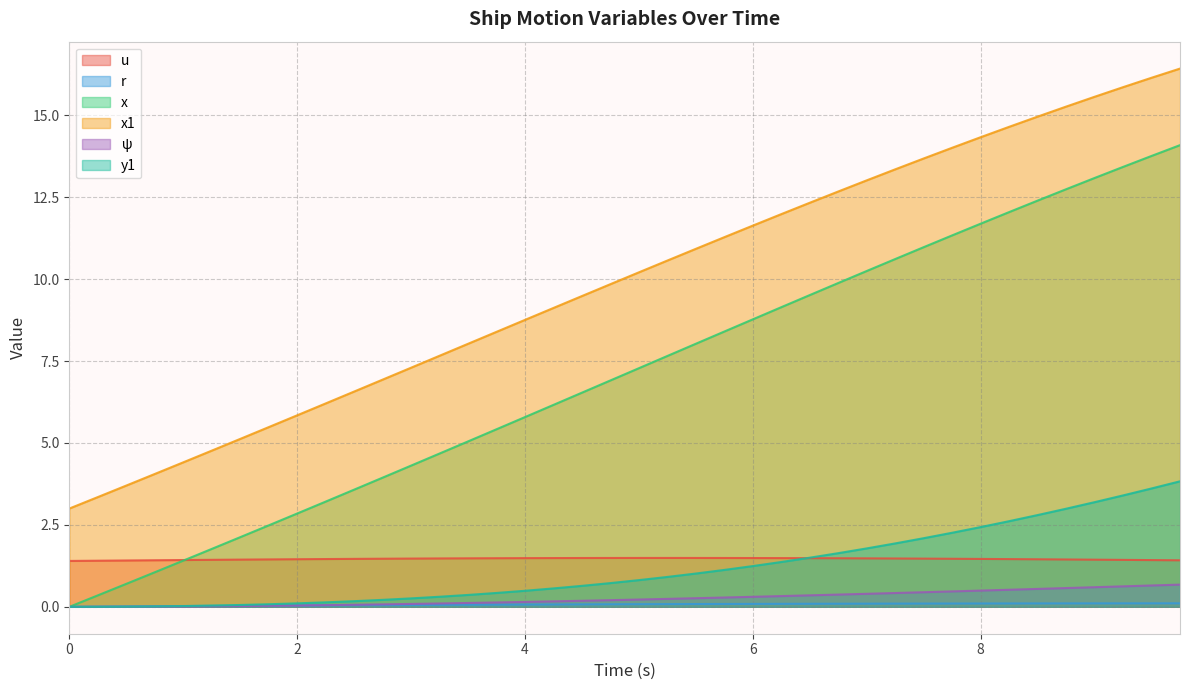

Which series has the largest total across all categories?

x1